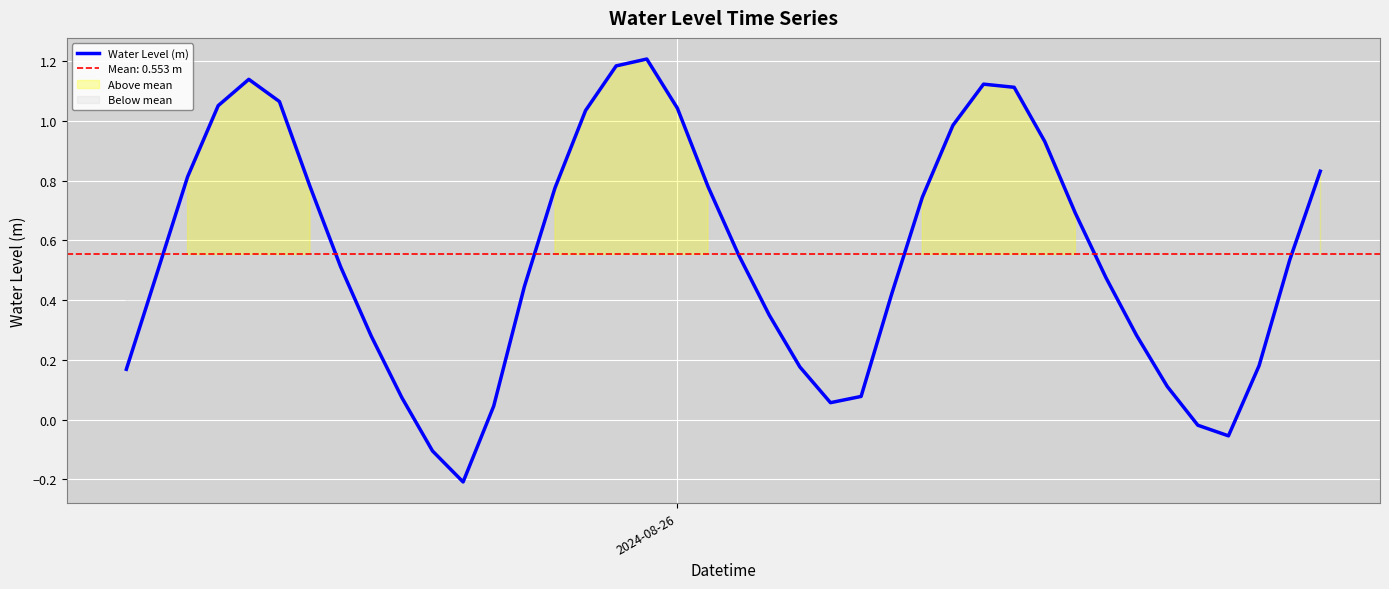

Reading left to right, extract all data points from this chart.

0.2	0.5	0.8	1.1	1.1	1.1	0.8	0.5	0.3	0.1	-0.1	-0.2	0.0	0.4	0.8	1.0	1.2	1.2	1.0	0.8	0.6	0.4	0.2	0.1	0.1	0.4	0.7	1.0	1.1	1.1	0.9	0.7	0.5	0.3	0.1	-0.0	-0.1	0.2	0.5	0.8